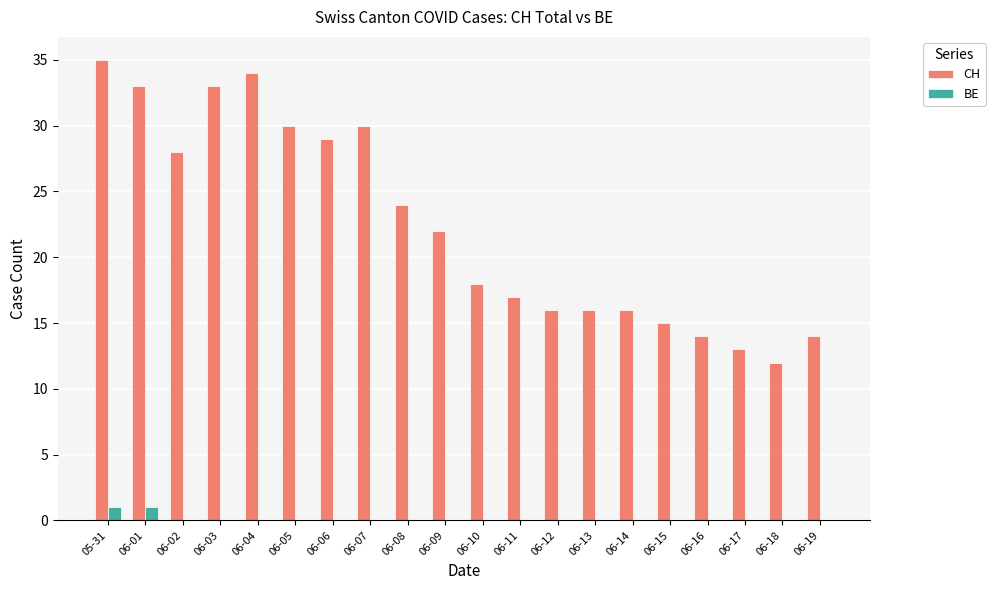

At which category is the sum across all series the highest?

05-31